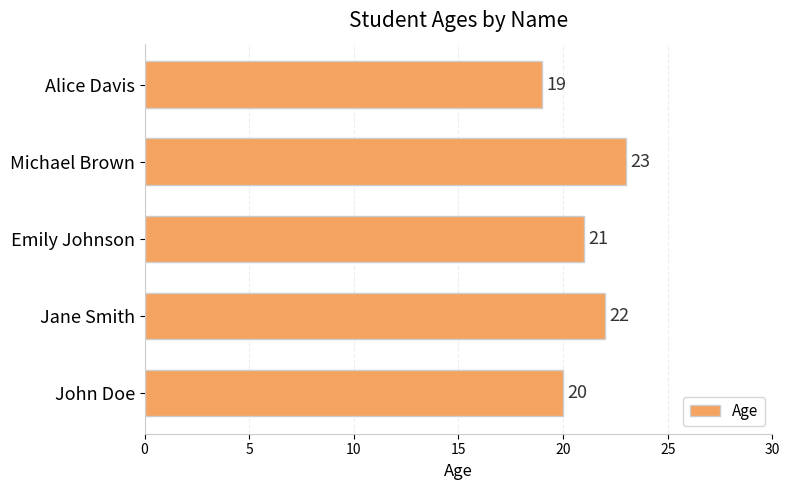

What is the minimum value shown in the chart?

19